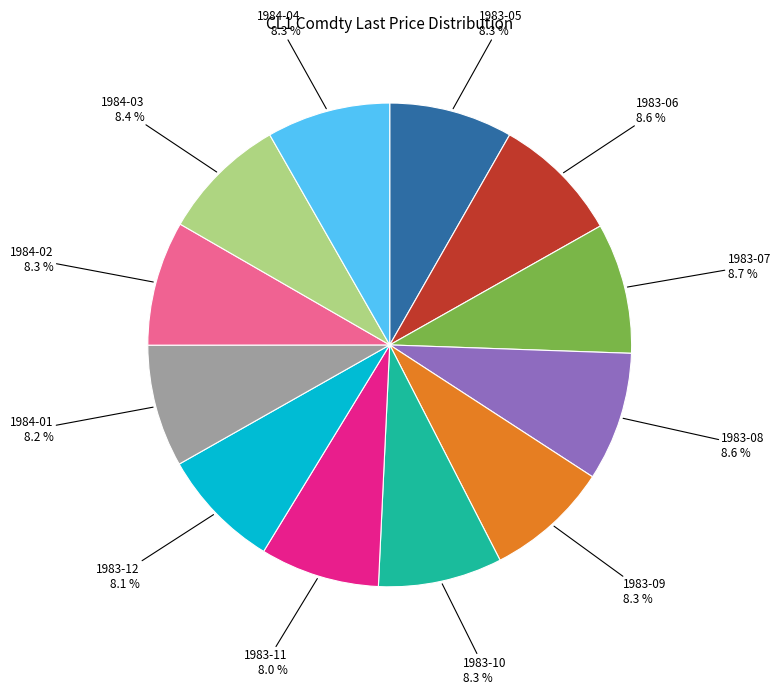

Does any single category account for the majority?

No